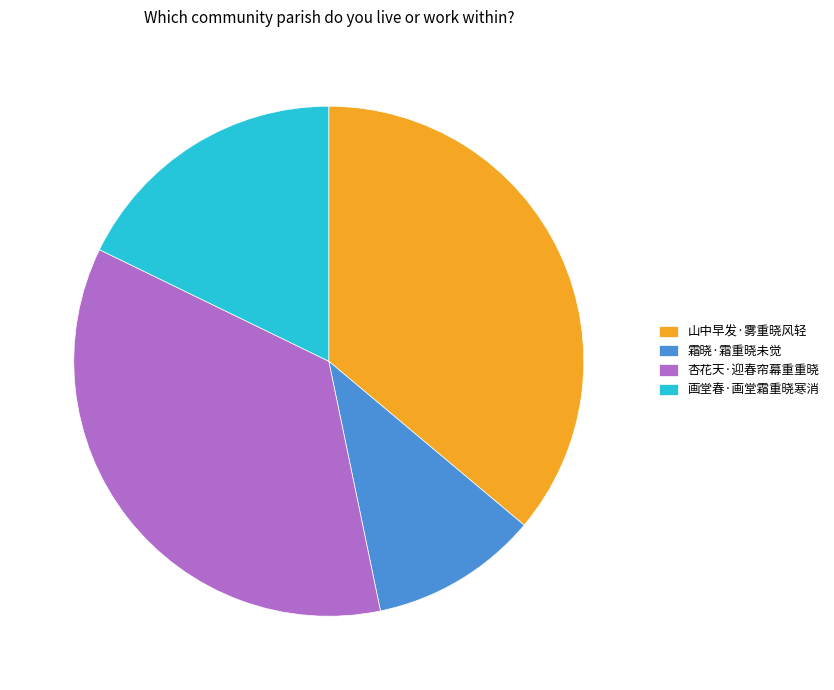

What is the ratio of the value at 山中早发·雾重晓风轻 to the value at 画堂春·画堂霜重晓寒消?

2.0